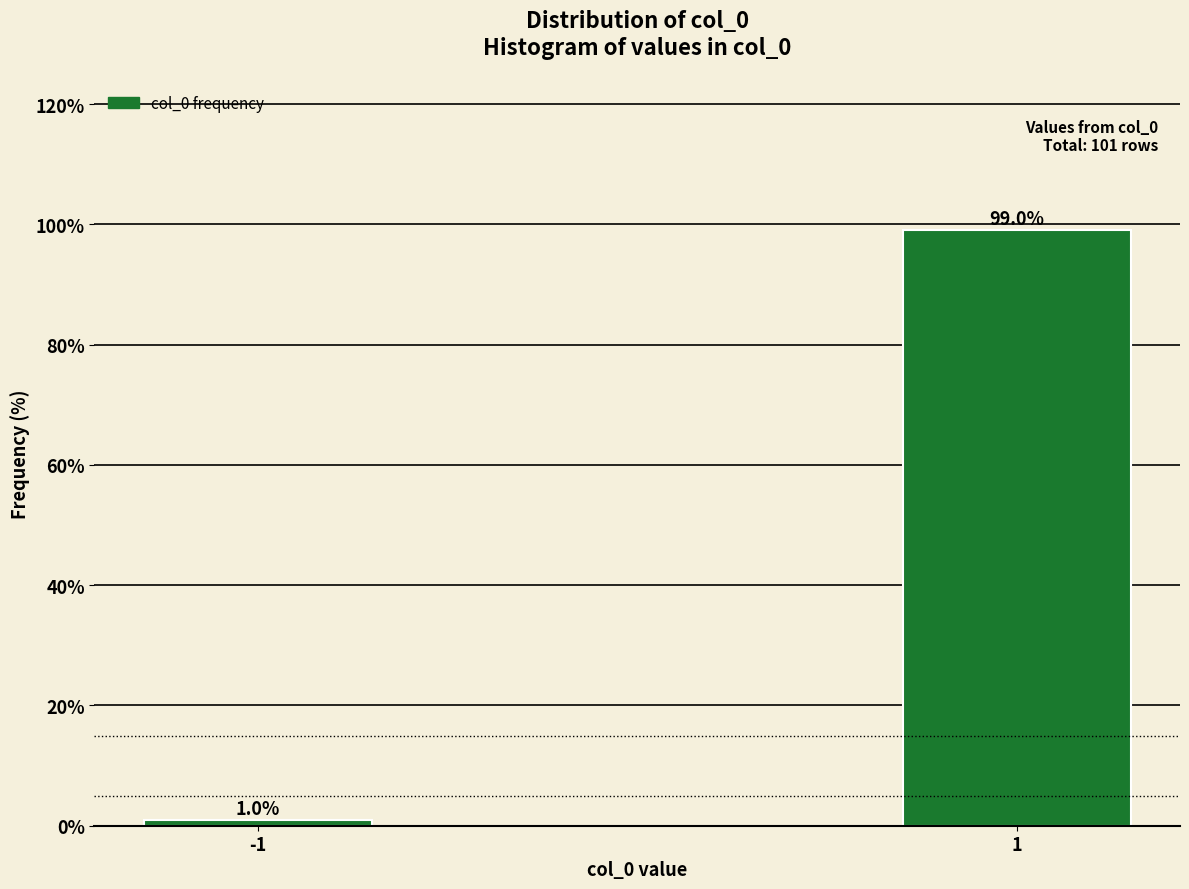

Reading left to right, what are all the values shown in this chart?

-1=1.0	1=99.0